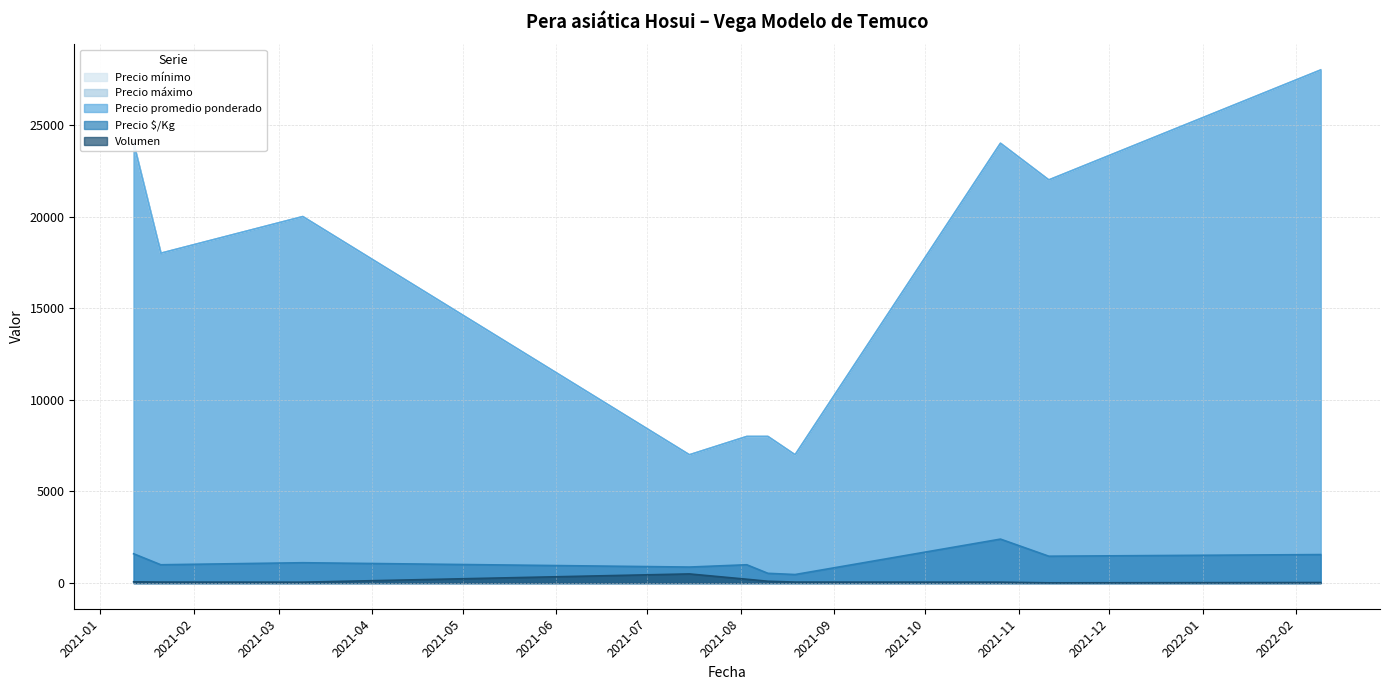

Which category has the highest value across all series?

2022-02-09